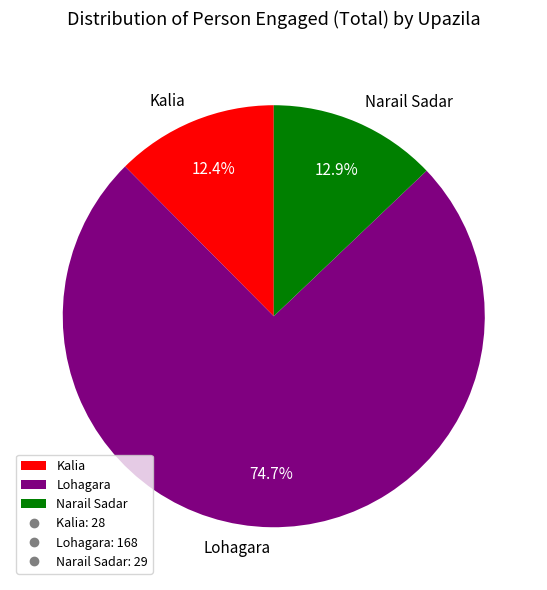

Count the number of slices in the pie.

3